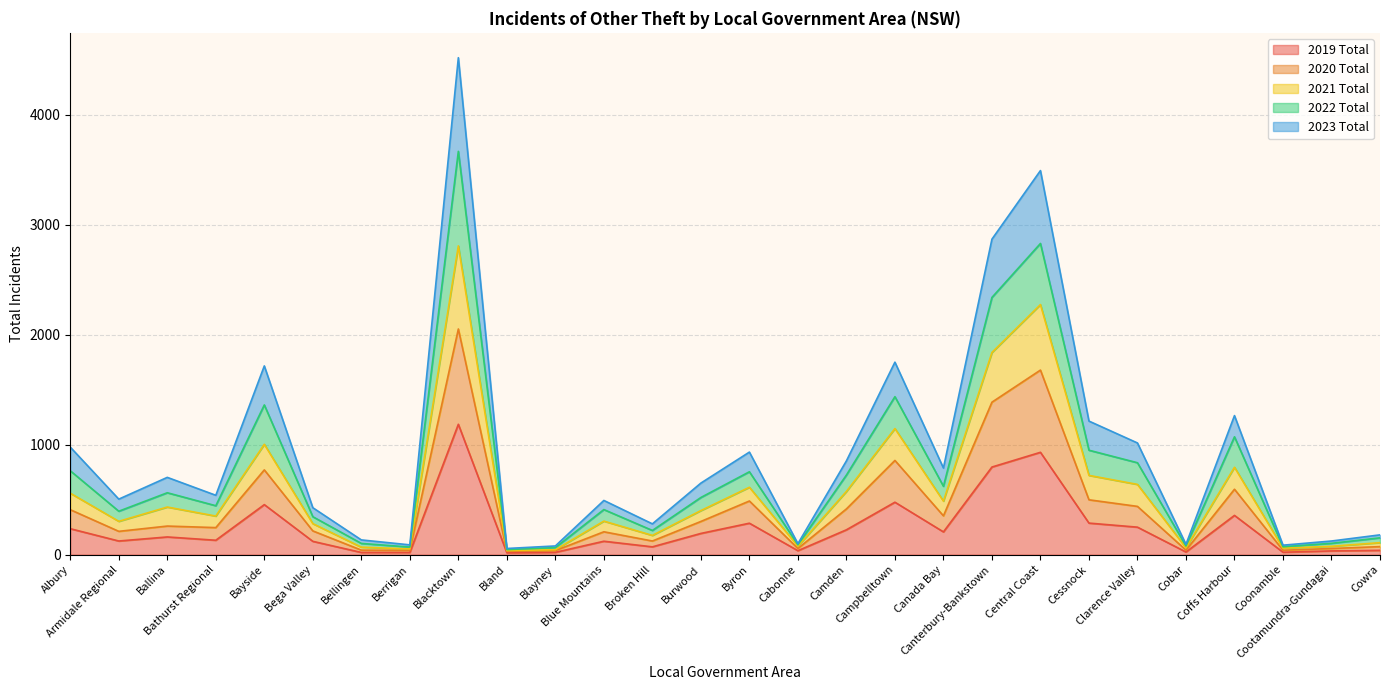

At how many categories does at least one series exceed 2371?

3